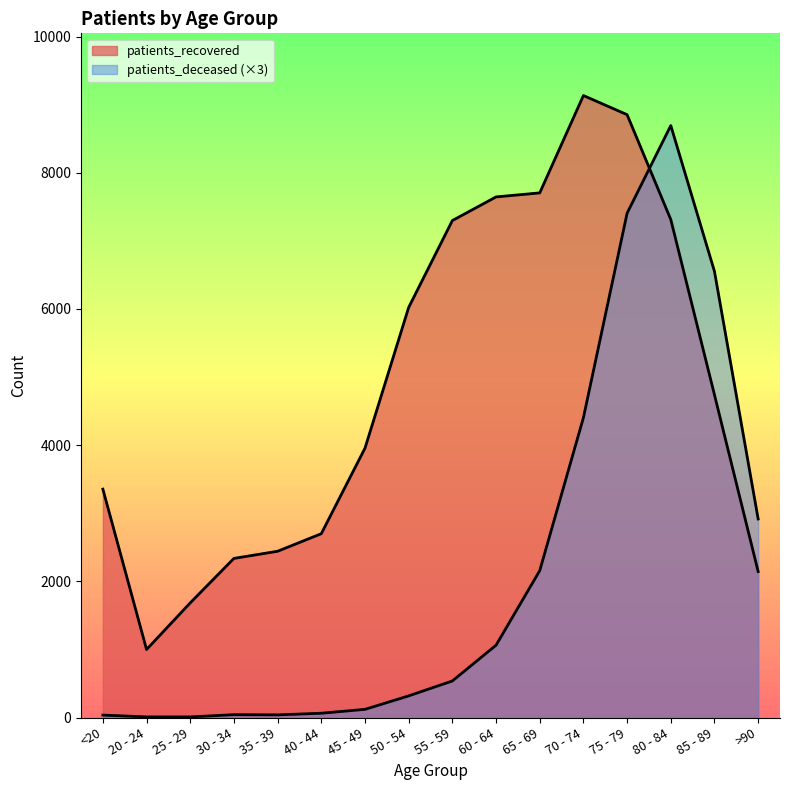

Is the value of patients_deceased at 30 - 34 greater than the value of patients_recovered at 70 - 74?

No